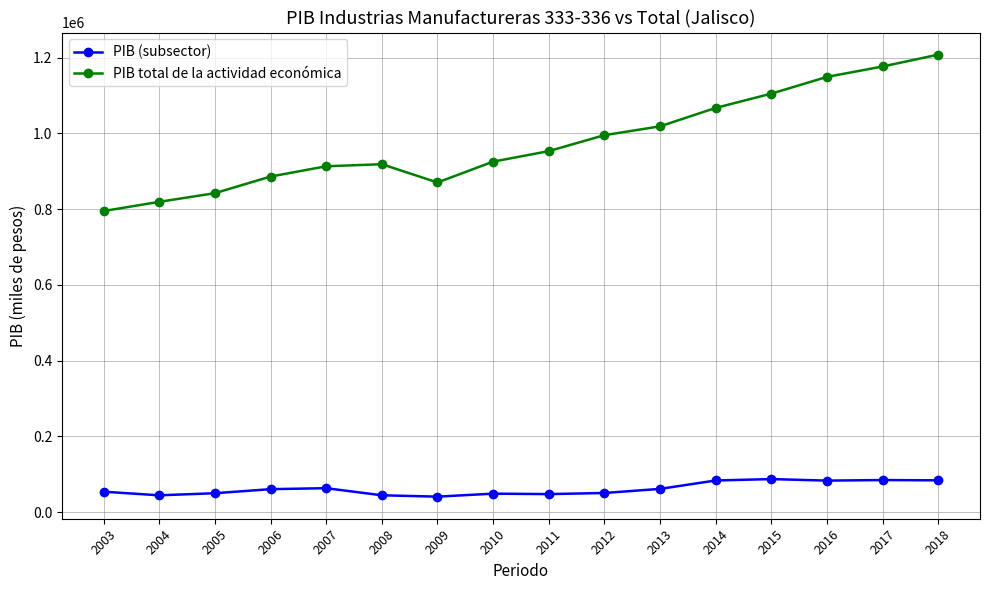

Which series changed the most between 2003 and 2017?

PIB total de la actividad económica